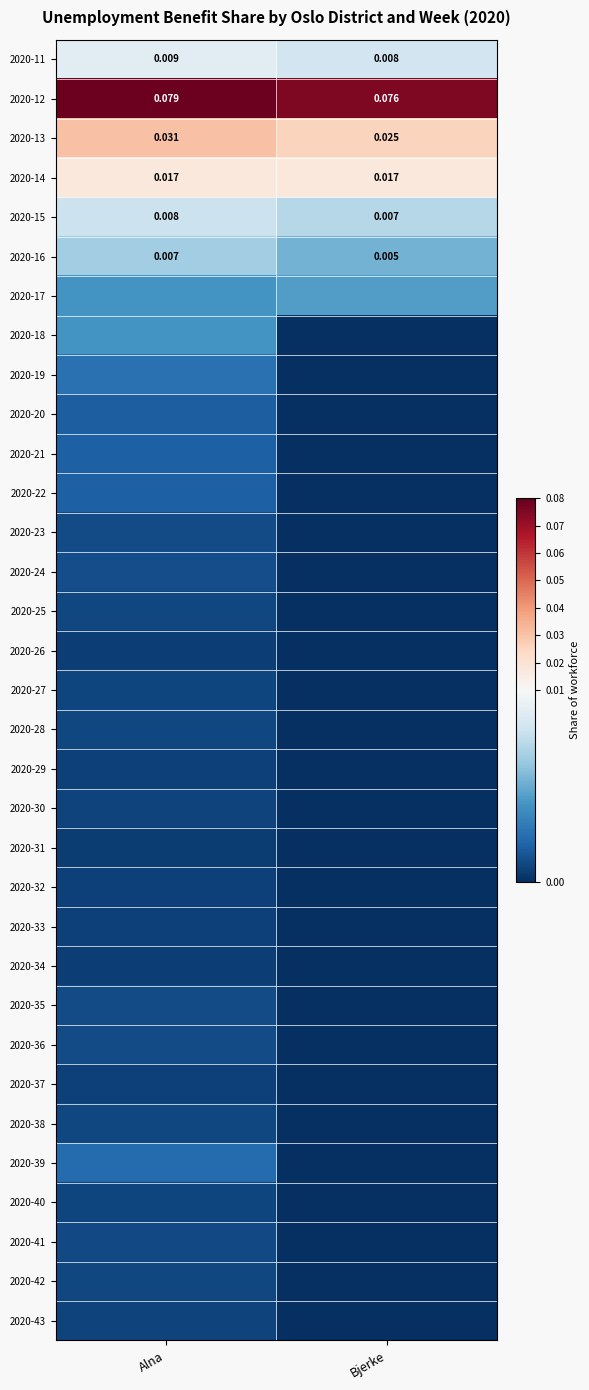

At Bjerke, list the series in order from smallest to largest.

2020-18, 2020-19, 2020-20, 2020-21, 2020-22, 2020-23, 2020-24, 2020-25, 2020-26, 2020-27, 2020-28, 2020-29, 2020-30, 2020-31, 2020-32, 2020-33, 2020-34, 2020-35, 2020-36, 2020-37, 2020-38, 2020-39, 2020-40, 2020-41, 2020-42, 2020-43, 2020-17, 2020-16, 2020-15, 2020-11, 2020-14, 2020-13, 2020-12